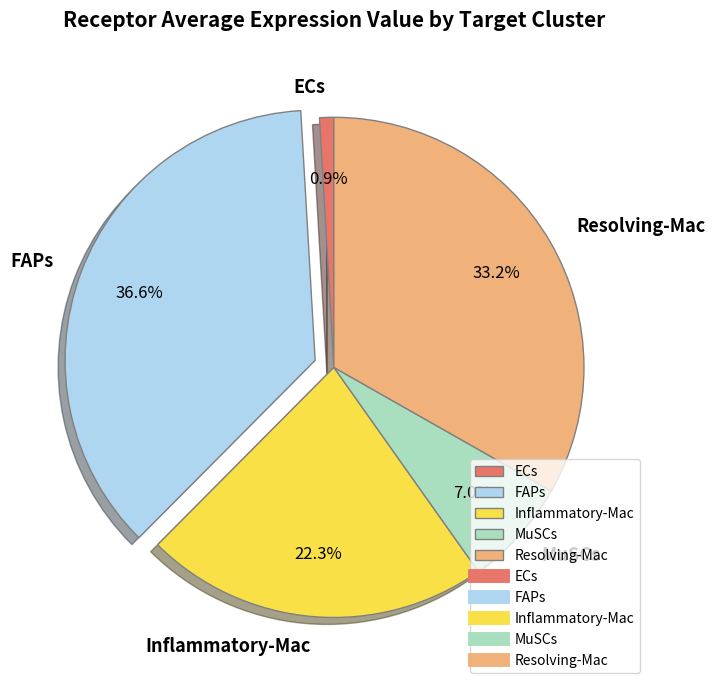

Which category has the biggest portion of the pie?

FAPs